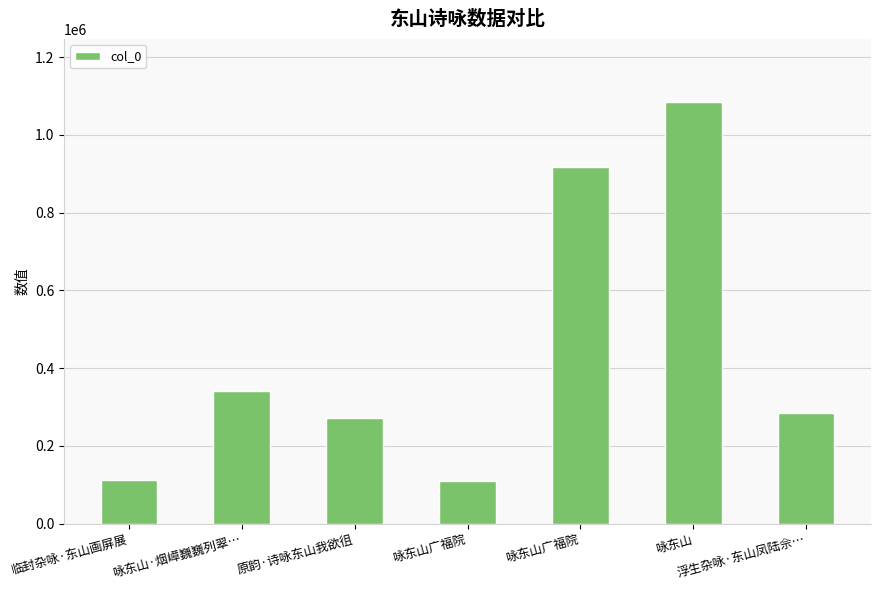

Reading left to right, transcribe all the data shown in this chart.

111915	340088	271231	109368	917855	1083616	284153